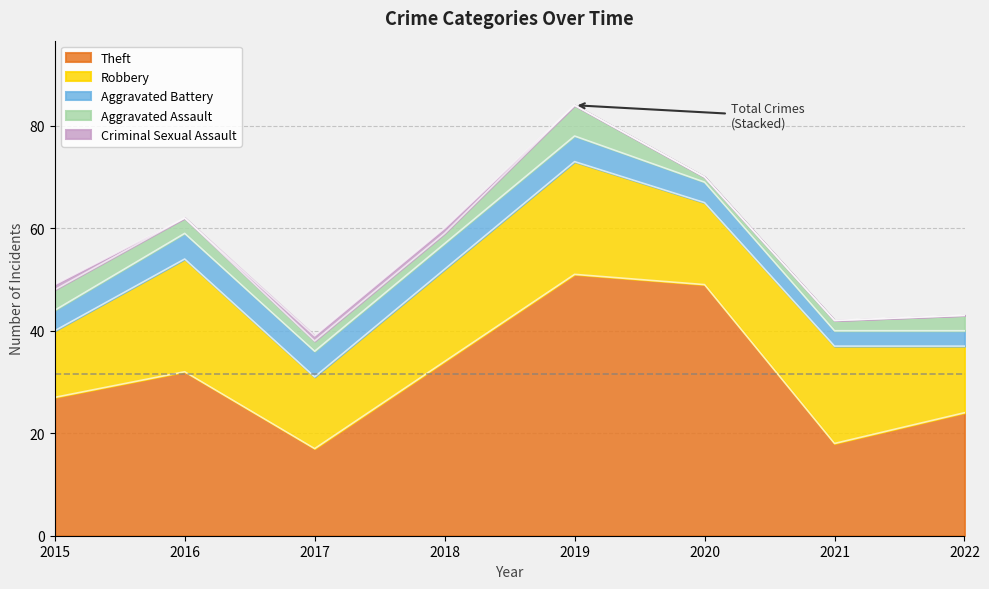

Does the chart have visible grid lines?

Yes